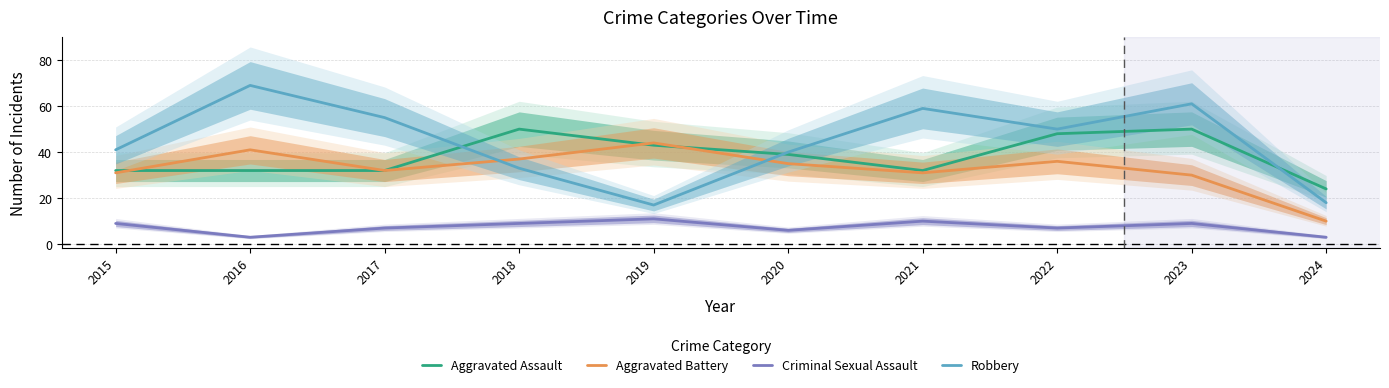

At 2019, list the series in order from smallest to largest.

Criminal Sexual Assault, Robbery, Aggravated Assault, Aggravated Battery